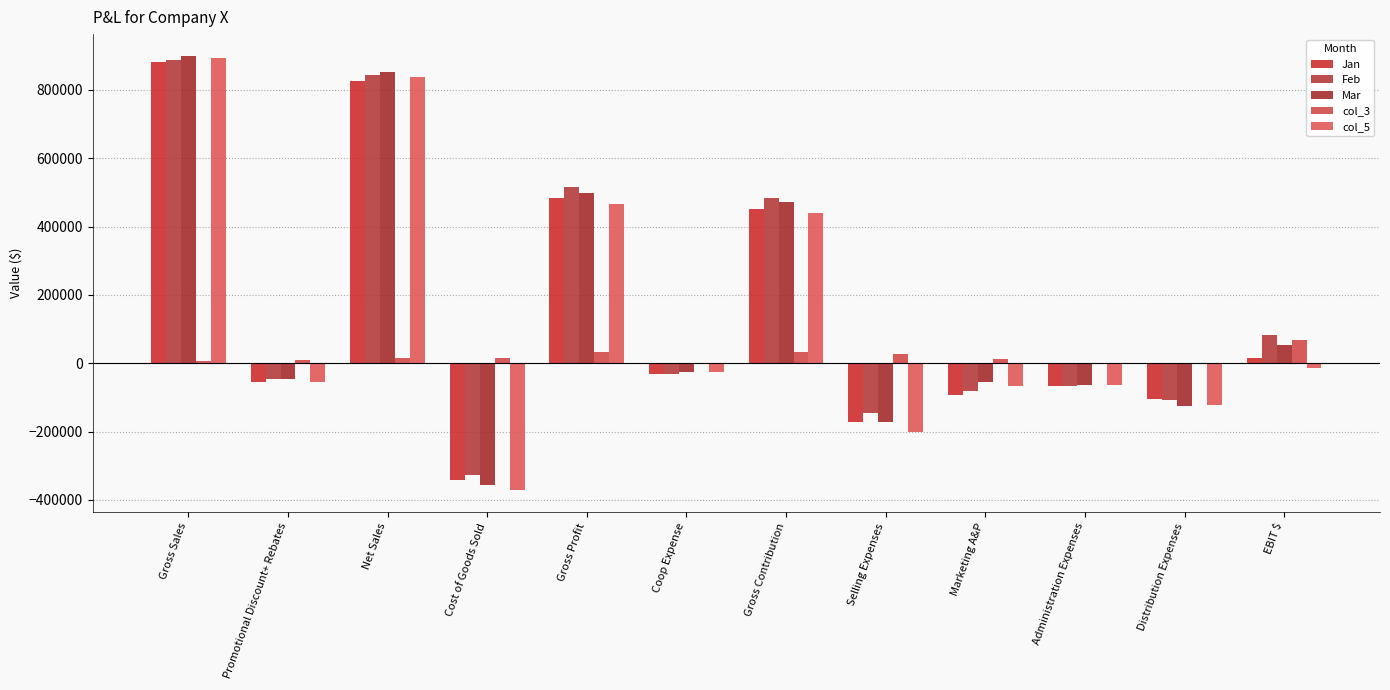

Between Gross Sales and Gross Profit, which series saw the biggest shift?

col_5